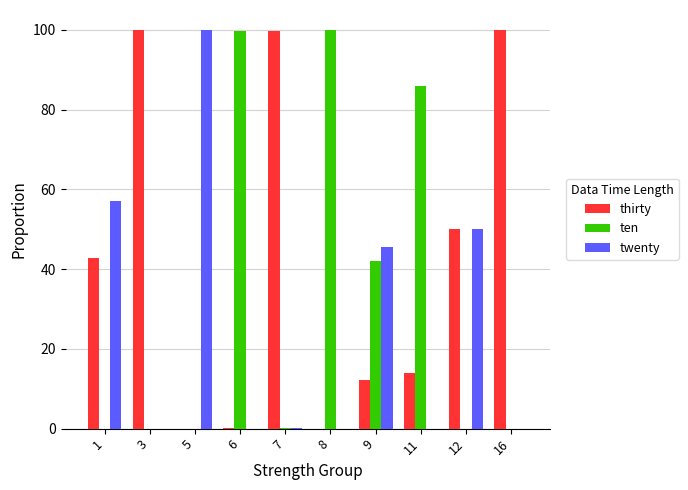

What is the highest value of the thirty series?

100.0